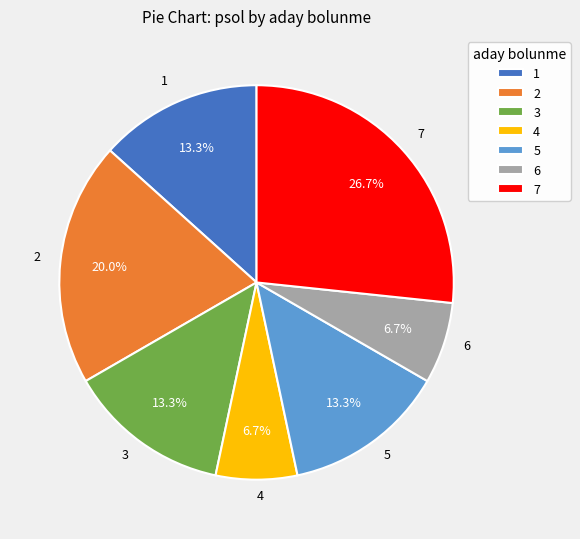

How much of the chart is everything except 6?

93.3%